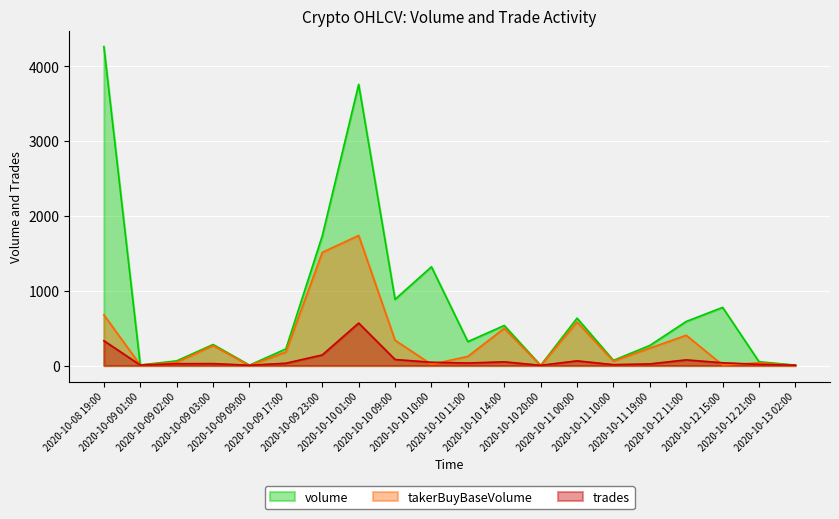

At which label does trades reach its peak?

2020-10-10 01:00